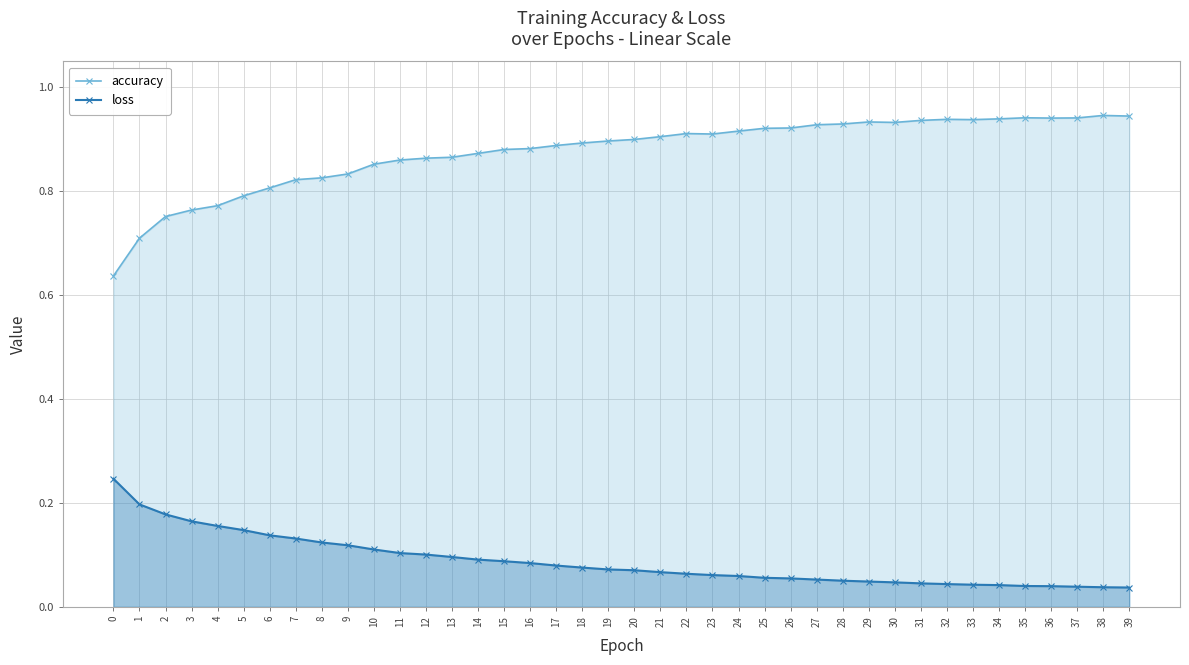

Count the loss values in the range 0 to 1.

40